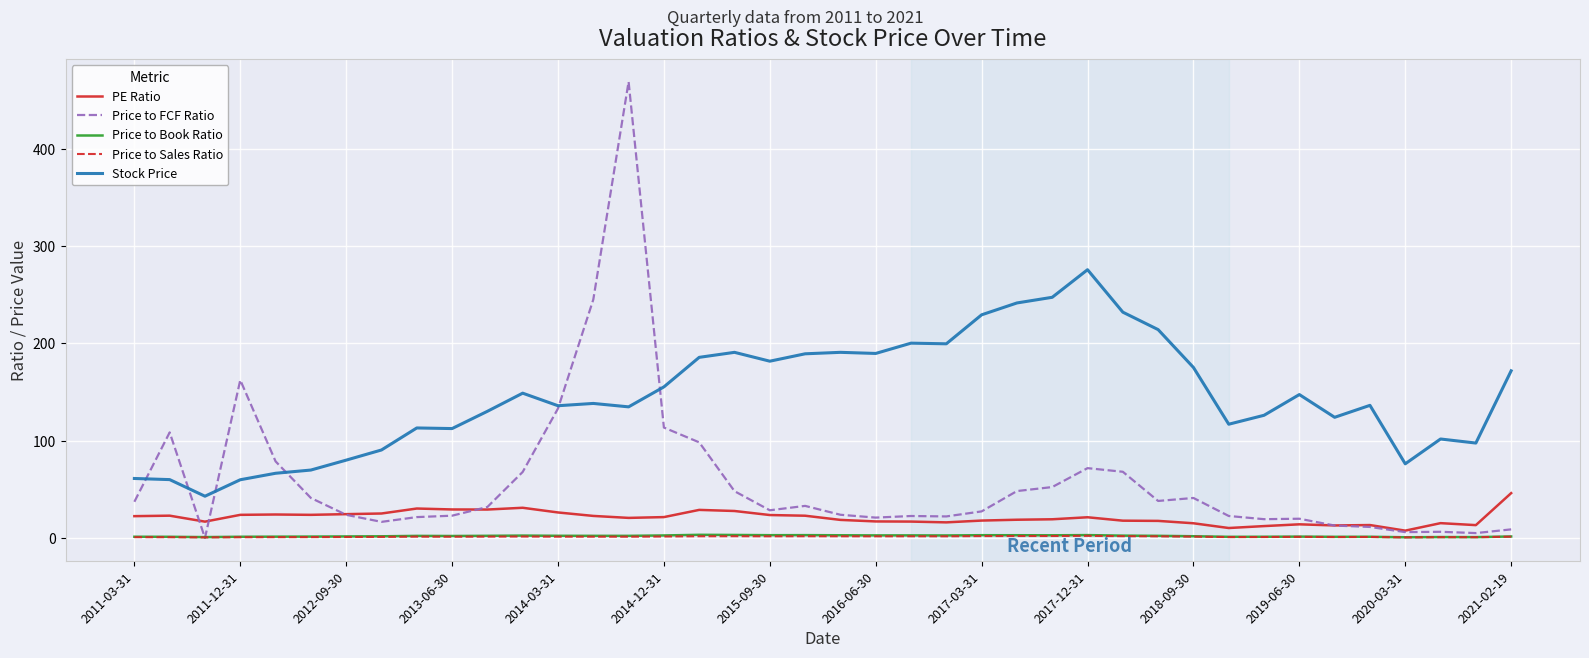

True or false: Stock Price and Price to Sales Ratio intersect in this chart.

False